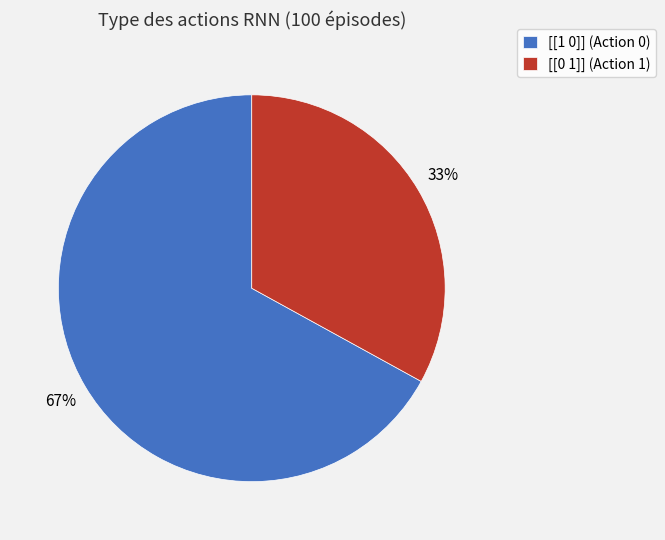

To the nearest percent, what is the difference between the [[1 0]] and [[0 1]] slice percentages?

34%